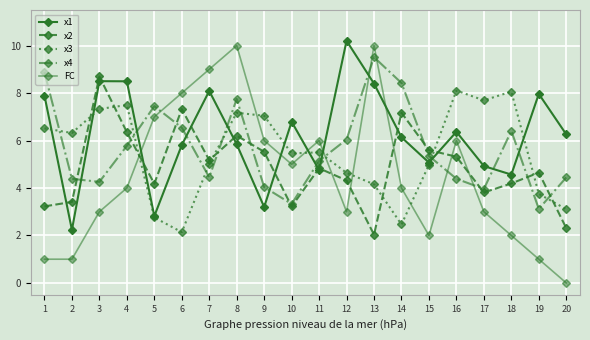

Reading left to right, what are all the values shown in this chart?

x1: 1=7.9	2=2.2	3=8.5	4=8.5	5=2.8	6=5.8	7=8.1	8=5.8	9=3.2	10=6.8	11=4.8	12=10.2	13=8.4	14=6.1	15=5.1	16=6.4	17=4.9	18=4.6	19=8.0	20=6.3
x2: 1=3.2	2=3.4	3=8.7	4=6.4	5=4.2	6=7.3	7=5.2	8=6.2	9=5.5	10=3.2	11=4.8	12=4.3	13=2.0	14=7.2	15=5.6	16=5.3	17=3.8	18=4.2	19=4.6	20=2.3
x3: 1=6.5	2=6.3	3=7.3	4=7.5	5=2.8	6=2.1	7=5.0	8=7.2	9=7.0	10=5.5	11=5.5	12=4.6	13=4.2	14=2.5	15=5.0	16=8.1	17=7.7	18=8.1	19=3.8	20=3.1
x4: 1=8.9	2=4.4	3=4.3	4=5.8	5=7.4	6=6.5	7=4.4	8=7.8	9=4.0	10=3.3	11=5.1	12=6.0	13=9.5	14=8.4	15=5.4	16=4.4	17=4.0	18=6.4	19=3.1	20=4.4
FC: 1=1.0	2=1.0	3=3.0	4=4.0	5=7.0	6=8.0	7=9.0	8=10.0	9=6.0	10=5.0	11=6.0	12=3.0	13=10.0	14=4.0	15=2.0	16=6.0	17=3.0	18=2.0	19=1.0	20=0.0